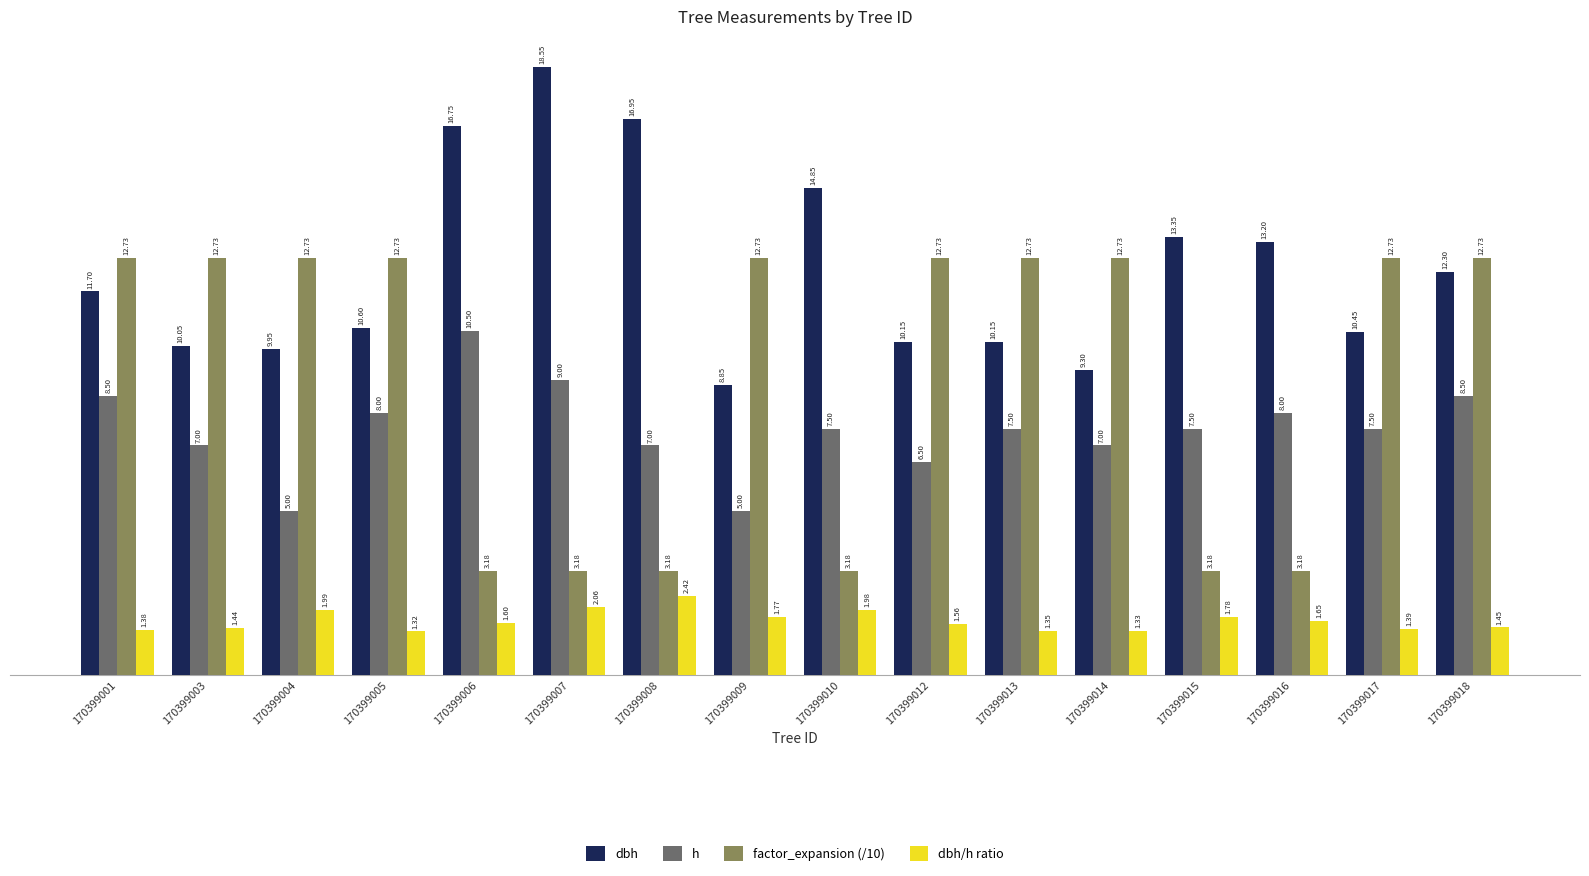

What is the difference between the dbh/h ratio values at 170399007 and 170399017?

0.7